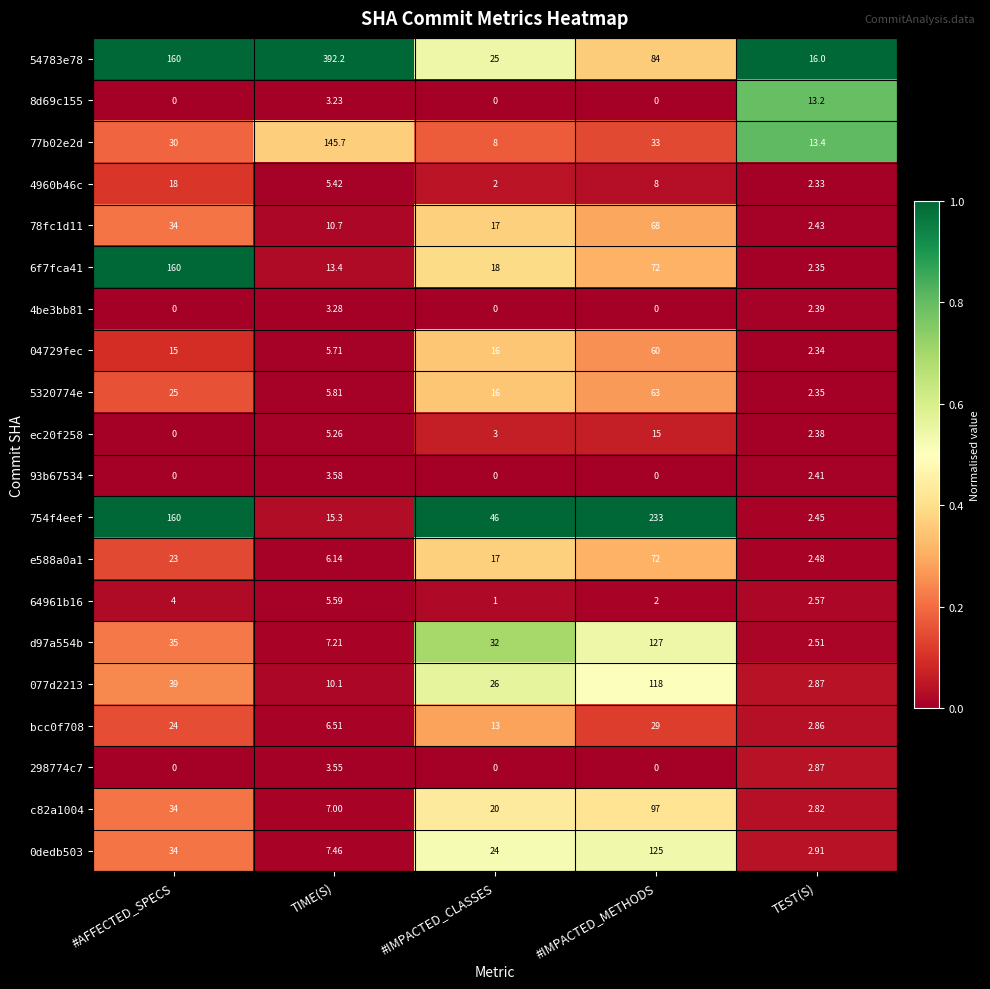

Which category has the highest value in the 77b02e2d series?

TIME(S)